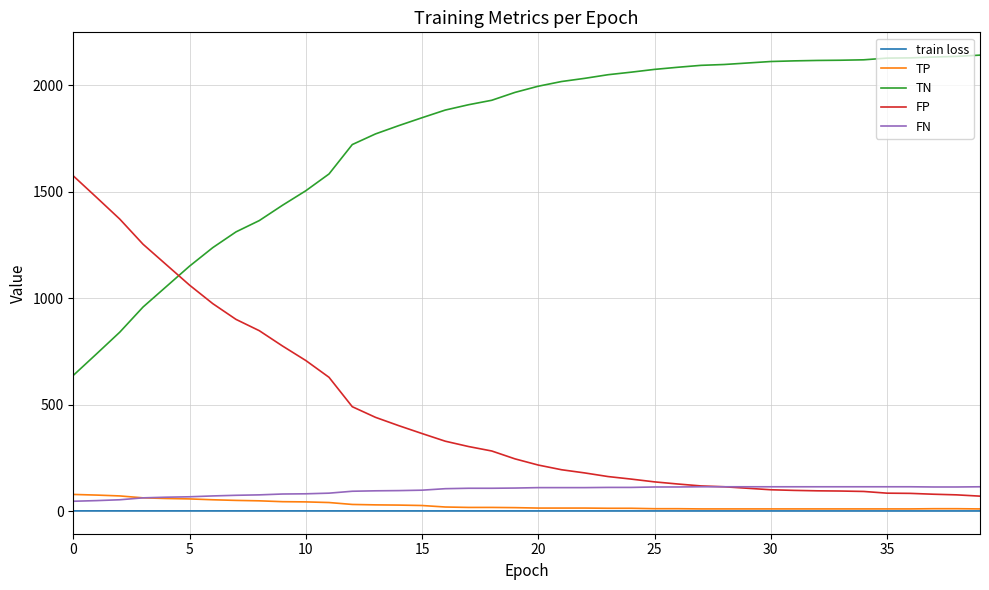

Which series has the largest total across all categories?

TN